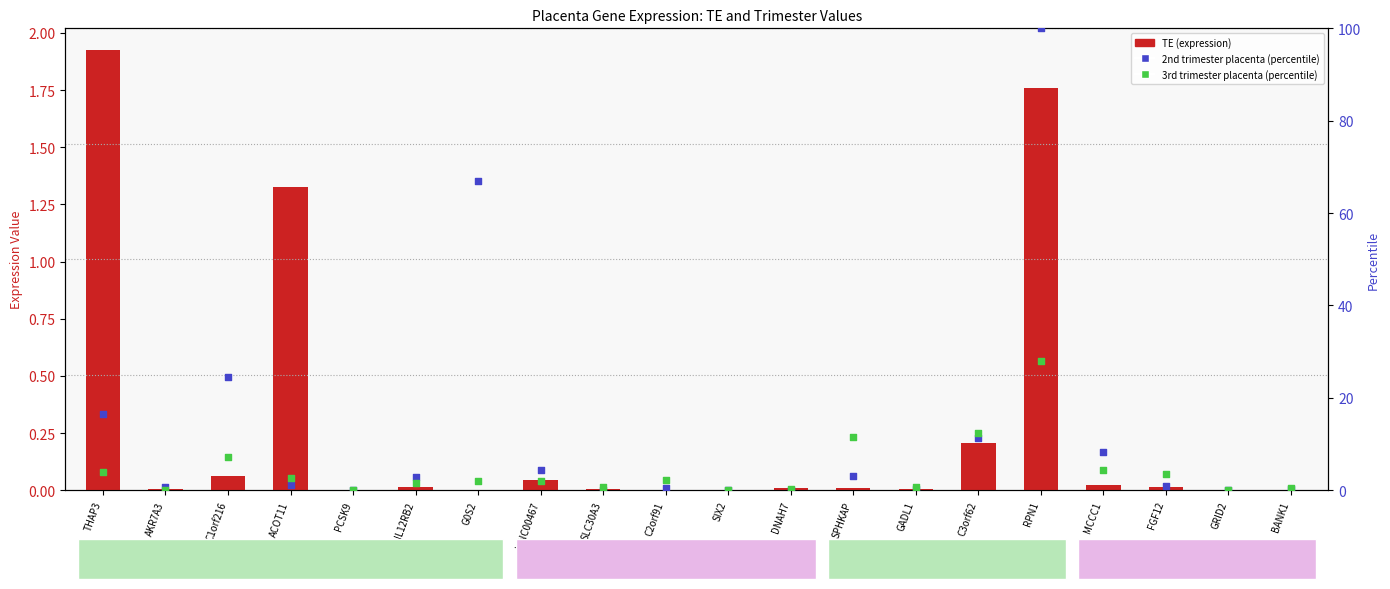

Which series reaches the maximum Y coordinate?

2nd trimester placenta